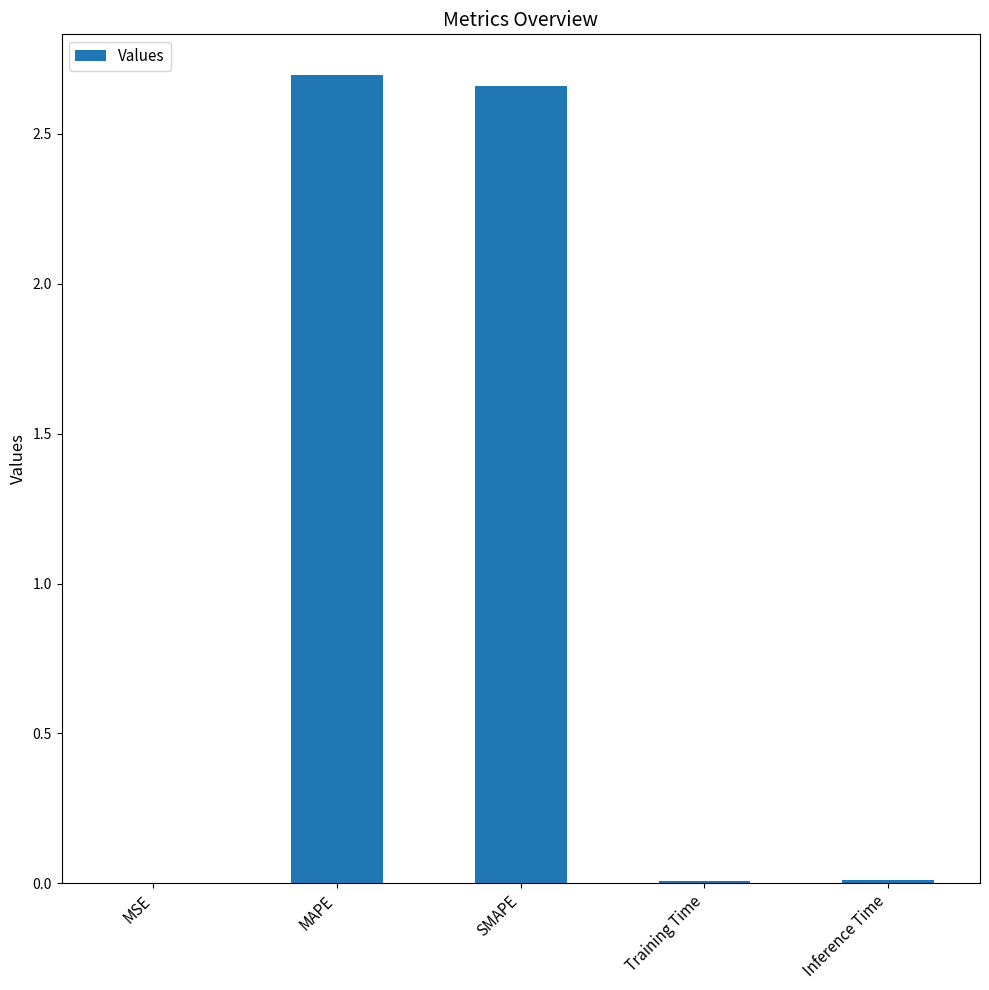

Which has a higher value, MSE or SMAPE?

SMAPE